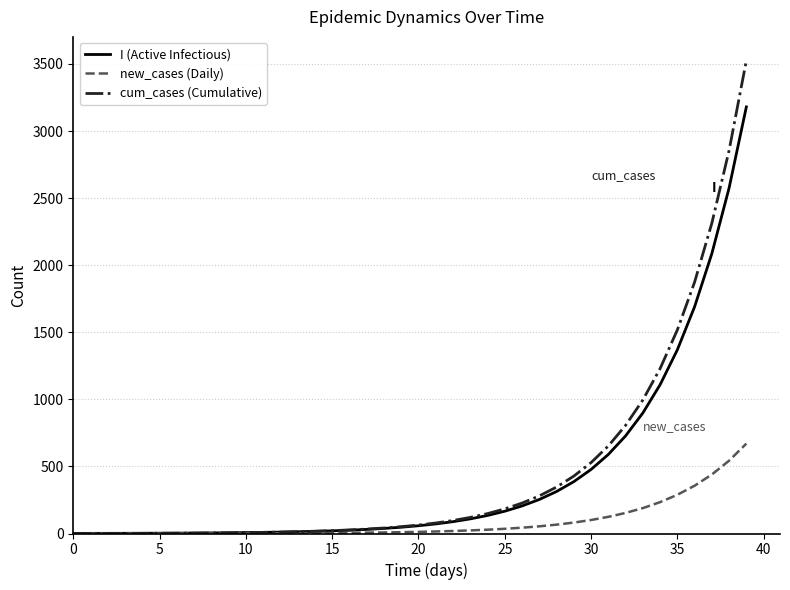

What is the maximum value for cum_cases (Cumulative)?

3525.6